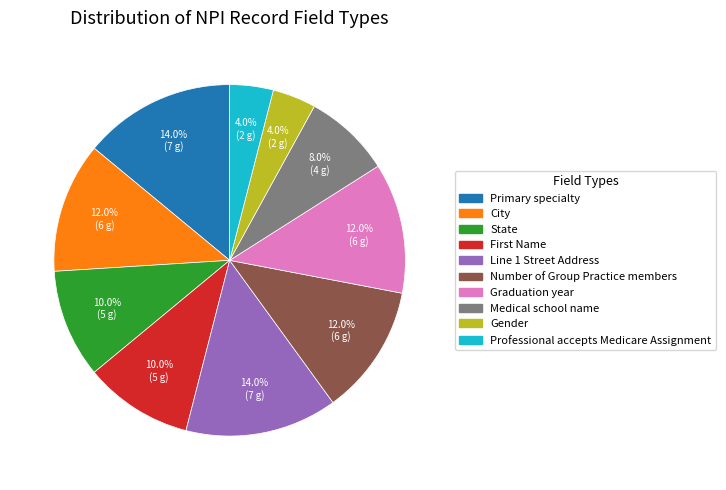

Between State and Number of Group Practice members, which is larger?

Number of Group Practice members